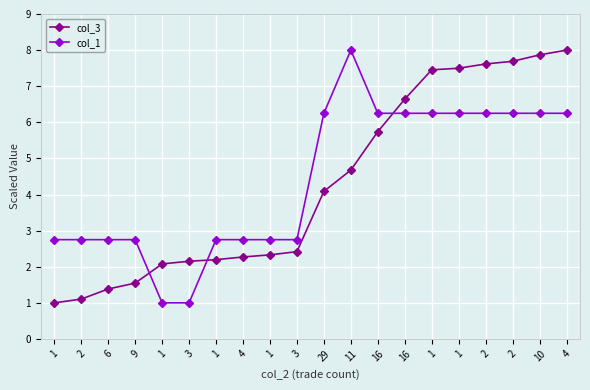

What are all the series names shown in the legend?

col_3, col_1